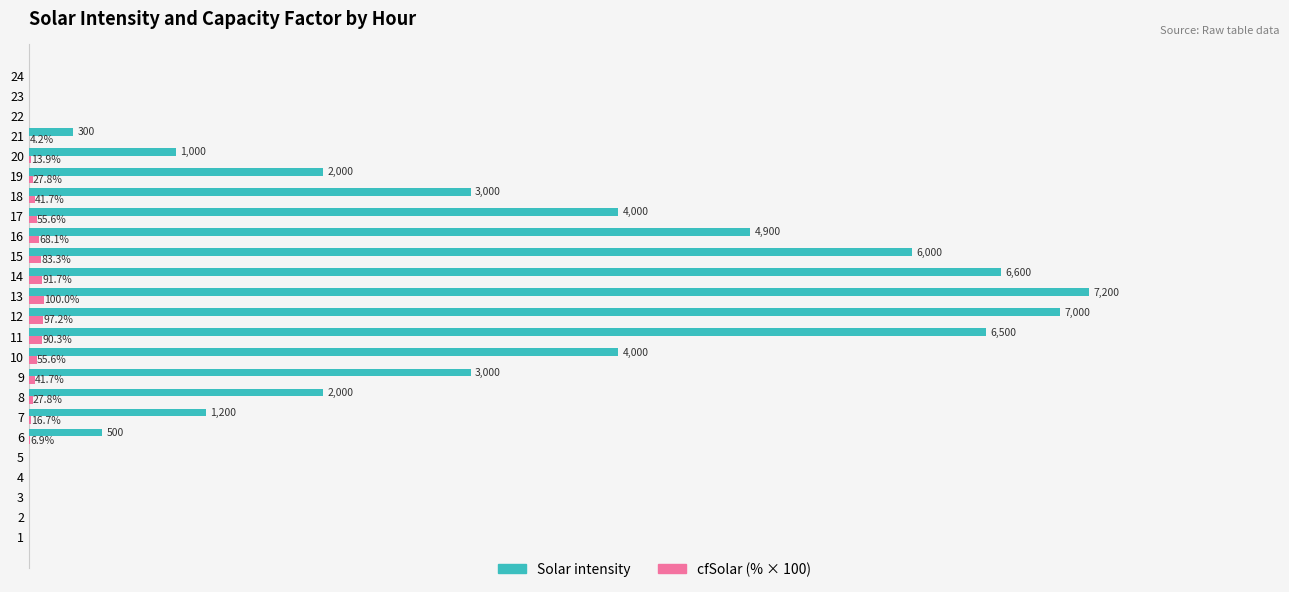

What is the label of the 5th bar from the right?

19